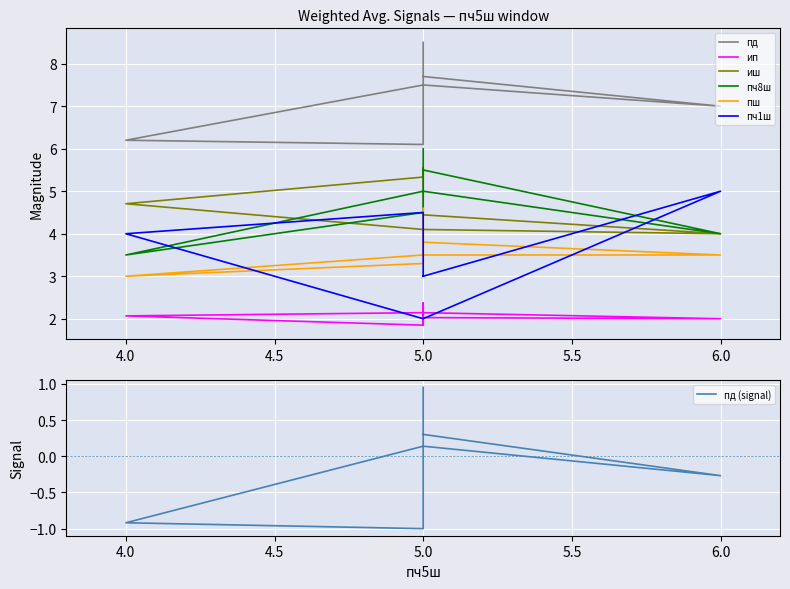

At how many categories does at least one series exceed 0?

7